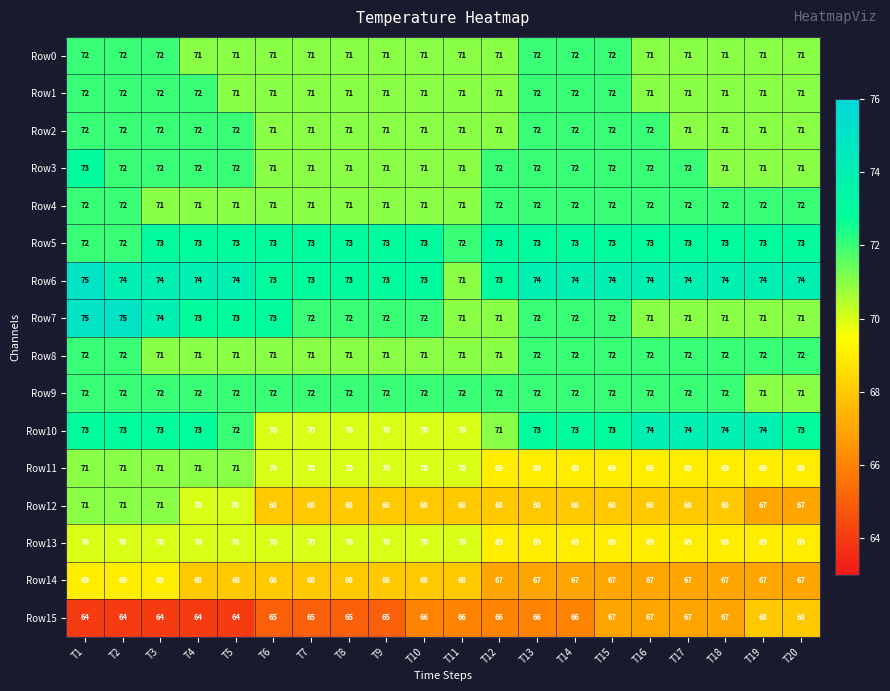

Is it true that Row15 equals 64 at T2?

True